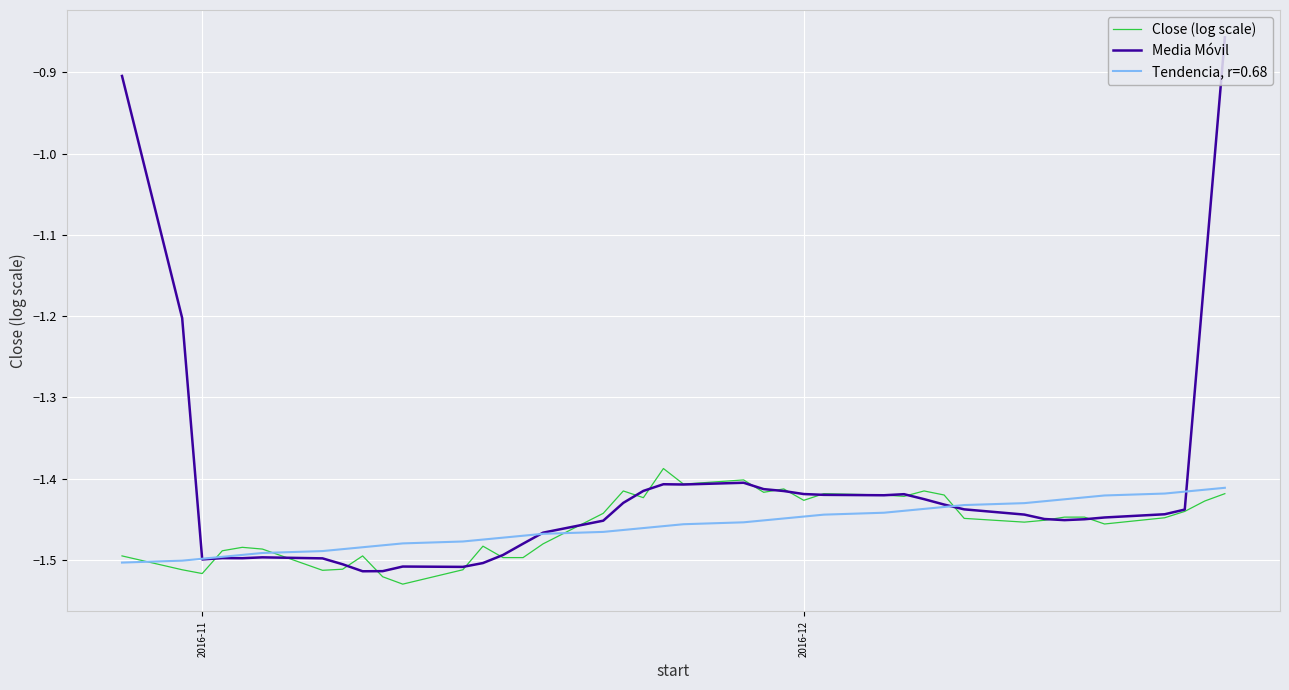

Which series has the largest range (max minus min)?

Media Móvil